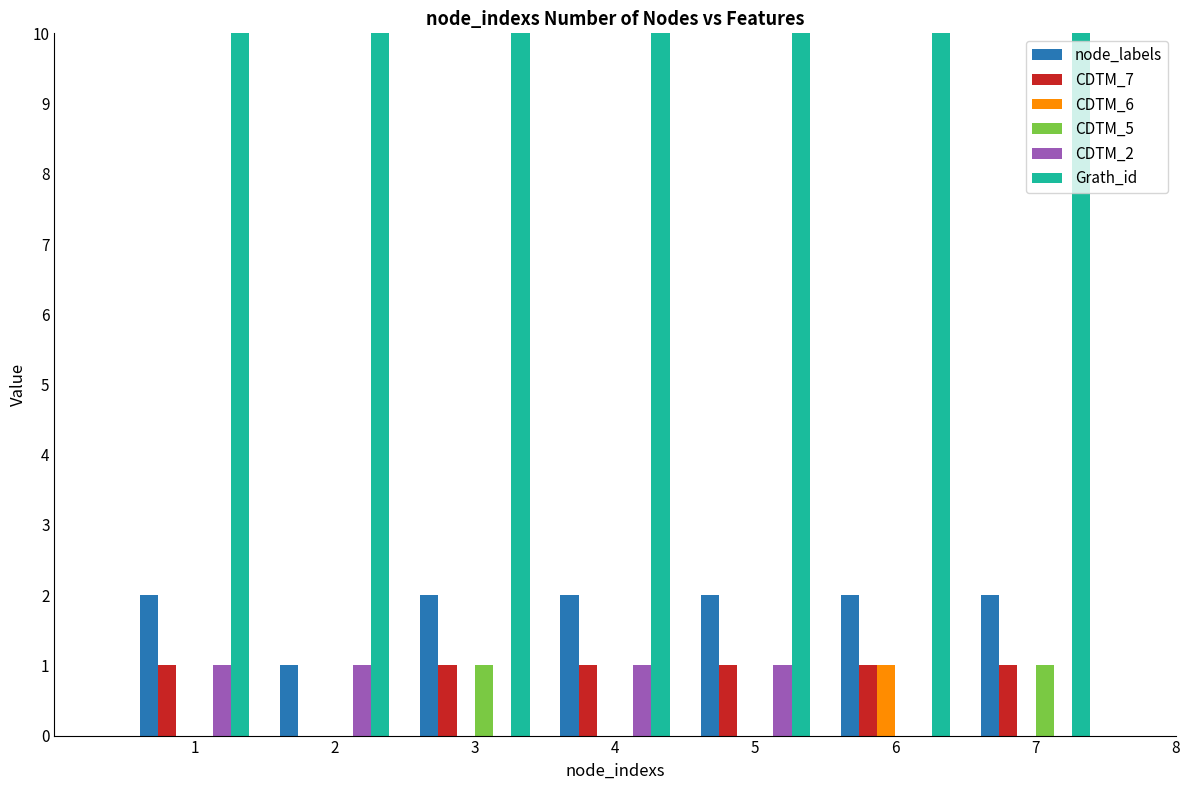

What is the lowest value of the node_labels series?

1